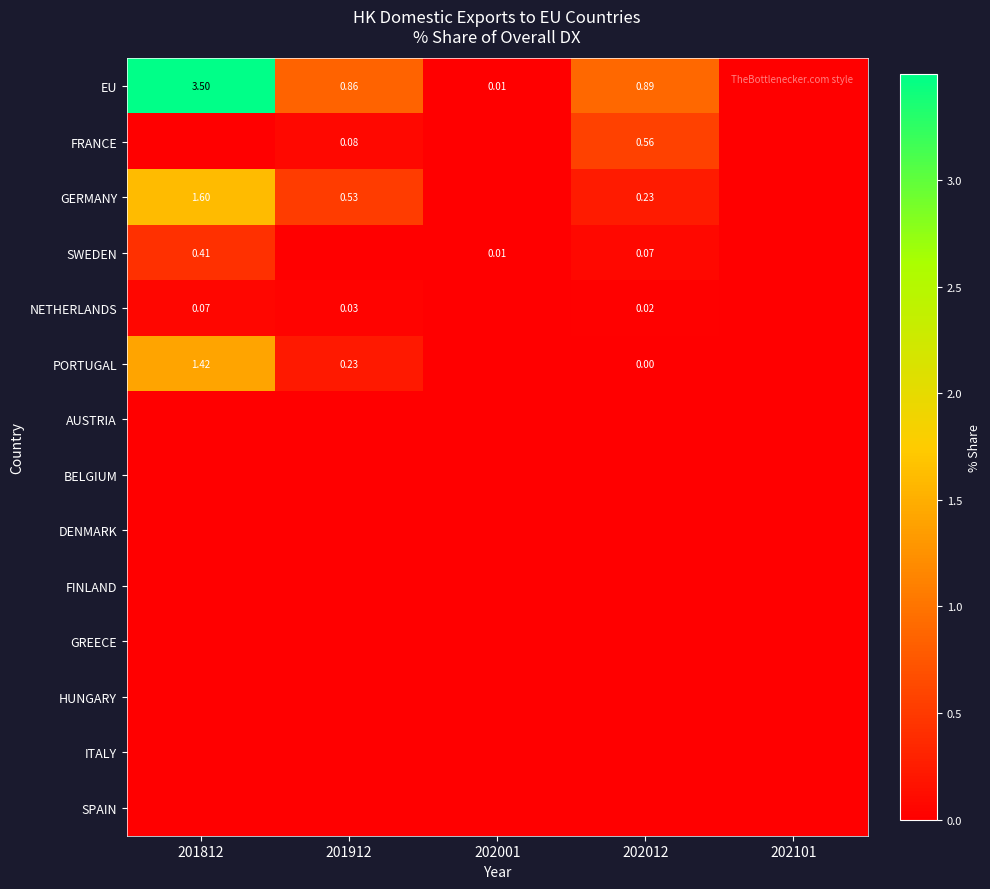

List the series in order of their peak value, highest first.

EU, GERMANY, PORTUGAL, FRANCE, SWEDEN, NETHERLANDS, AUSTRIA, BELGIUM, DENMARK, FINLAND, GREECE, HUNGARY, ITALY, SPAIN